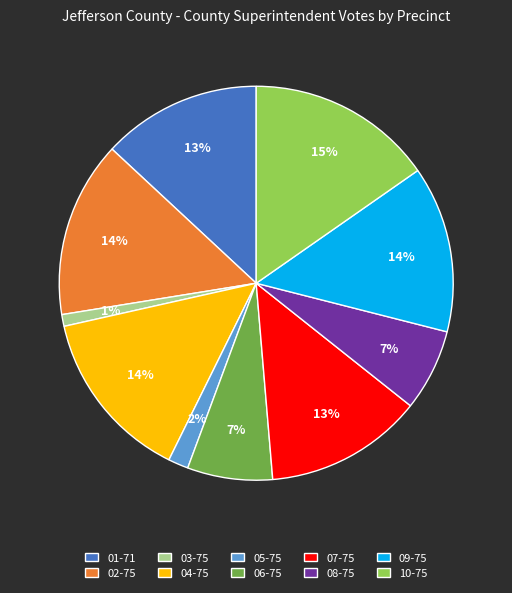

The 02-75 slice represents 14% of the pie. True or false?

True